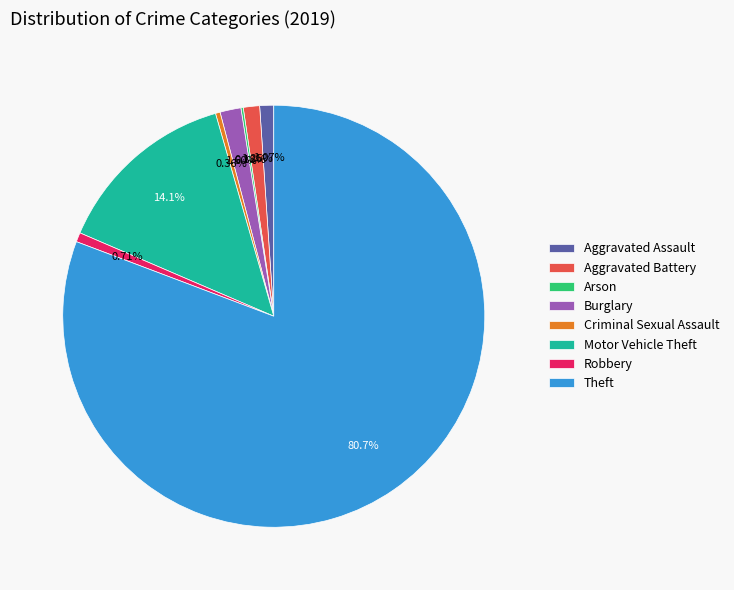

Combined, do Aggravated Assault and Robbery account for over 50%?

No